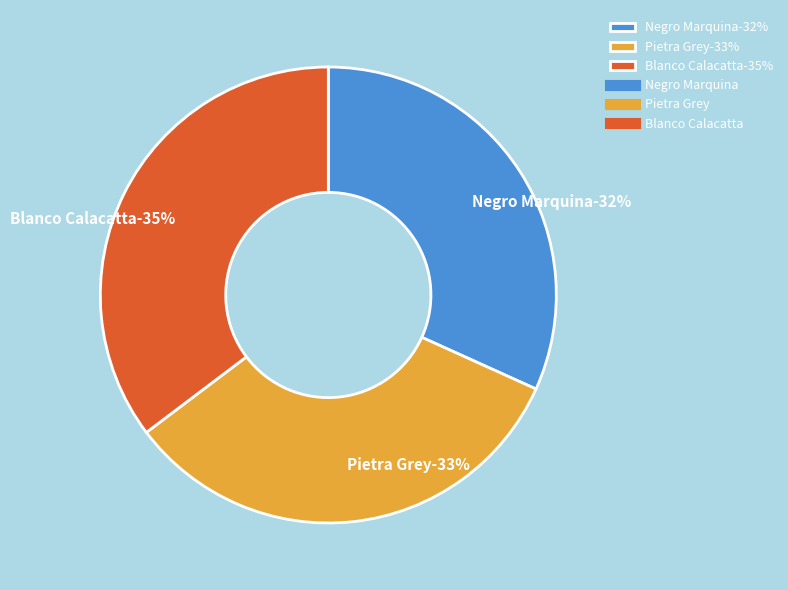

Is the sum of Pietra Grey and Negro Marquina greater than half?

Yes